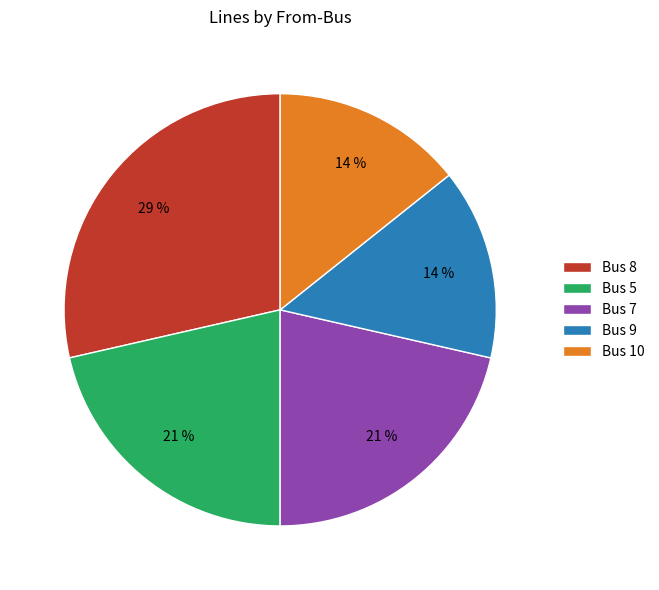

To the nearest percent, what portion does Bus 8 represent?

29%